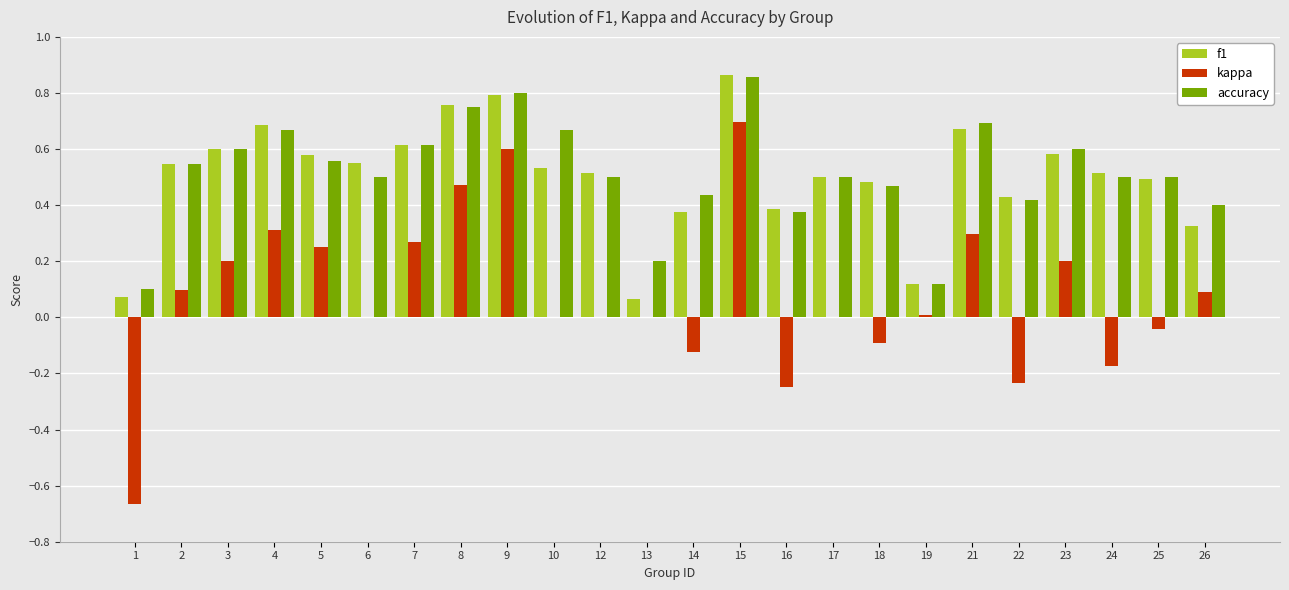

What are all the series names shown in the legend?

f1, kappa, accuracy